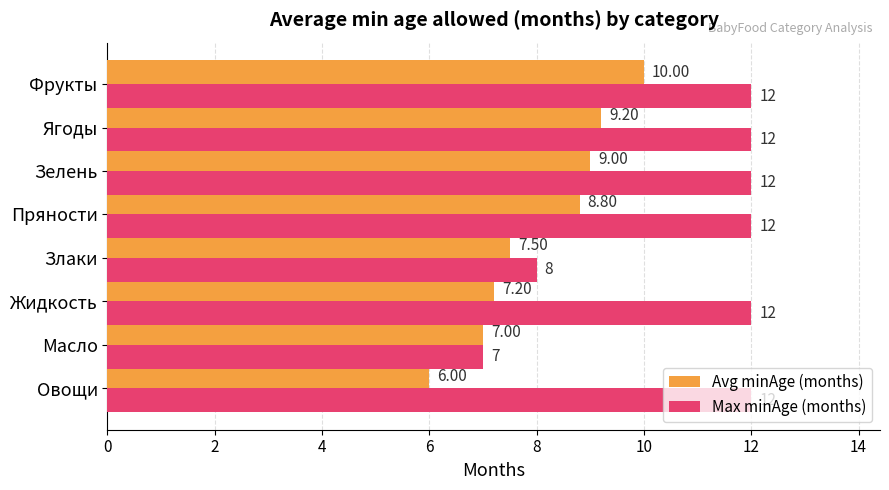

How many values in the Avg minAge (months) series exceed 8?

4